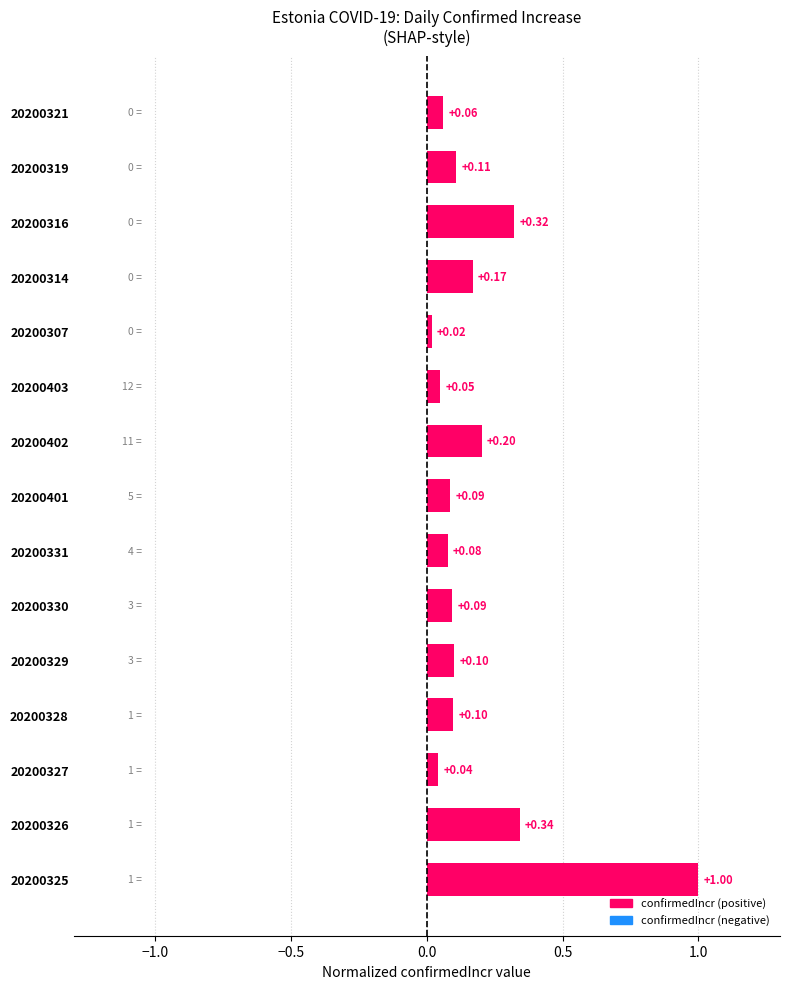

Which has a higher value, 20200401 or 20200325?

20200325